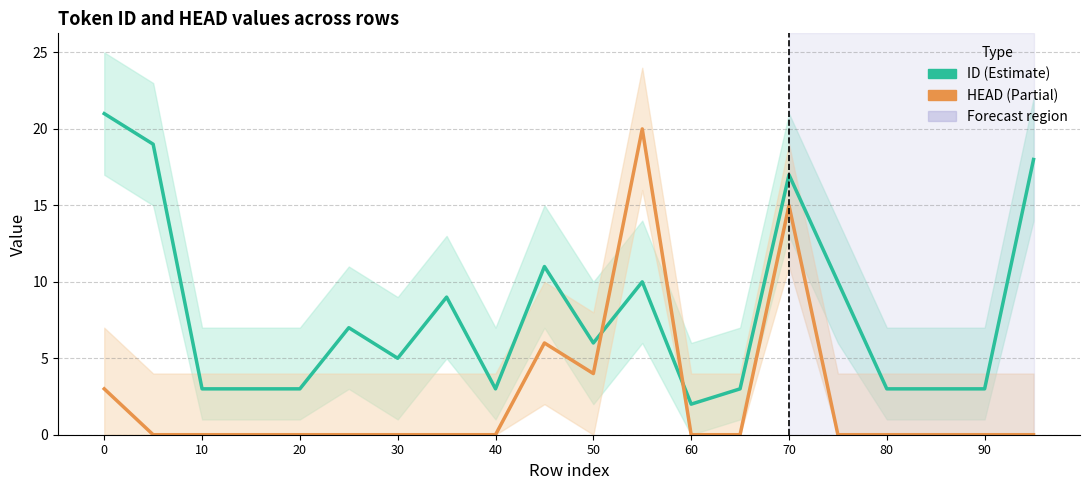

What is the value of the ID point at the 4th from the left?

3